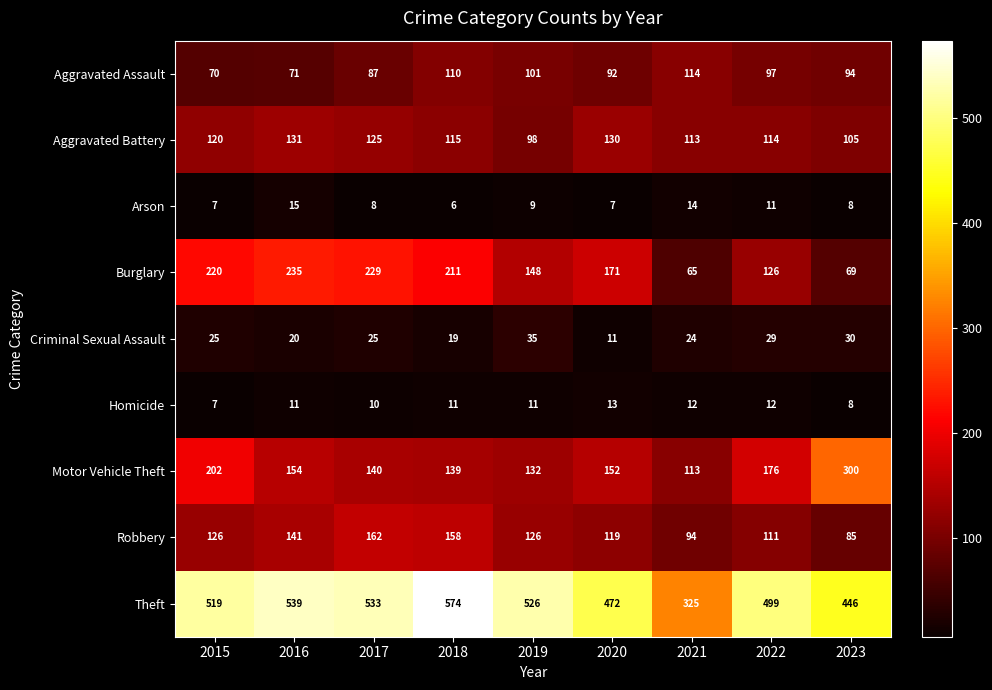

What is the maximum value shown in the chart?

574